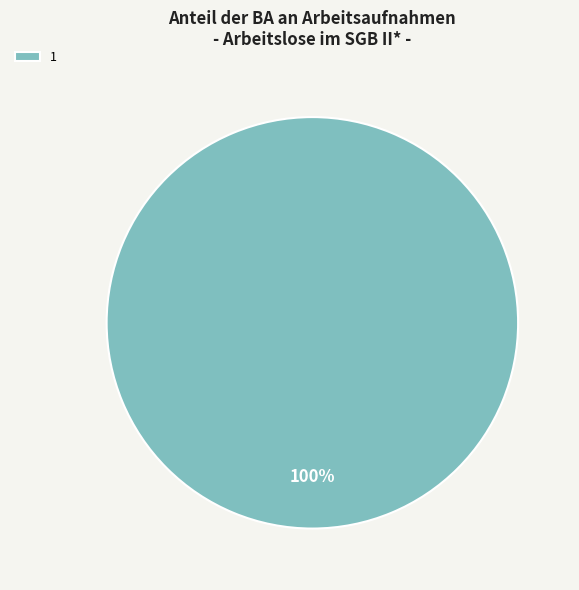

How many segments does this pie chart have?

1